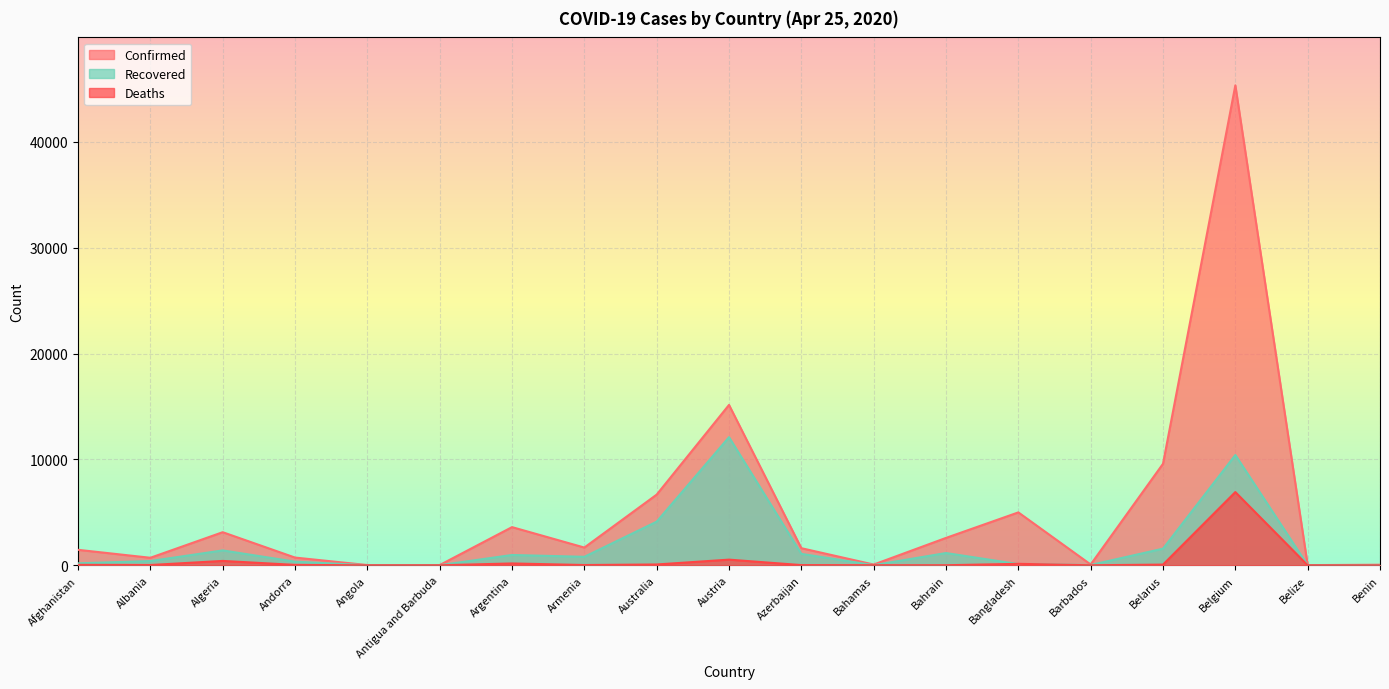

In Deaths, how many points are higher than both neighbors (excluding endpoints)?

5